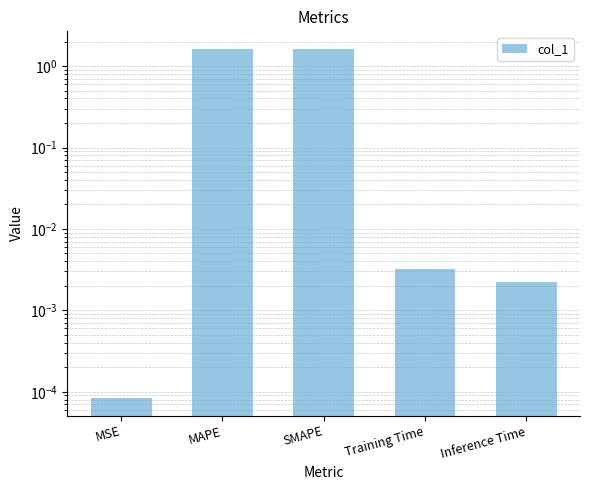

What position from the right is Inference Time?

1